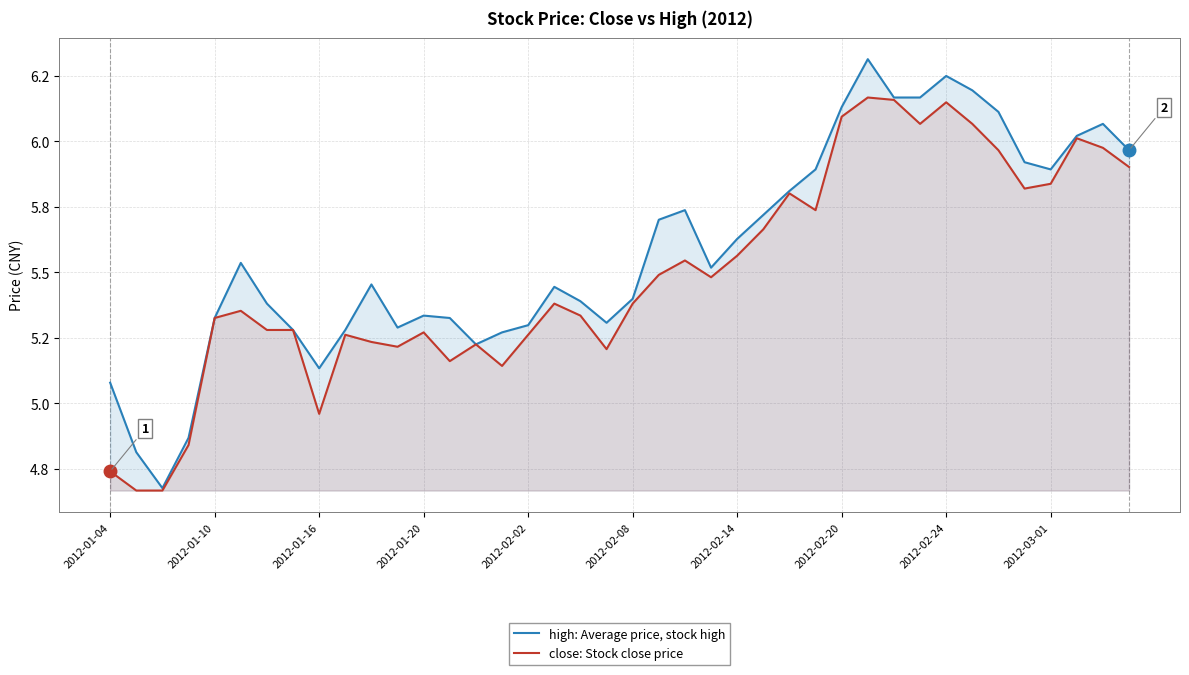

Which has a higher value, 23 or 29?

29